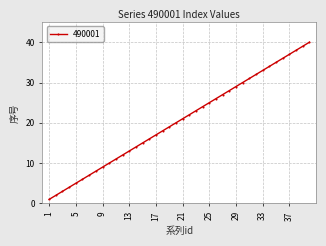

True or false: there are more than 2 points higher than both neighbors.

False